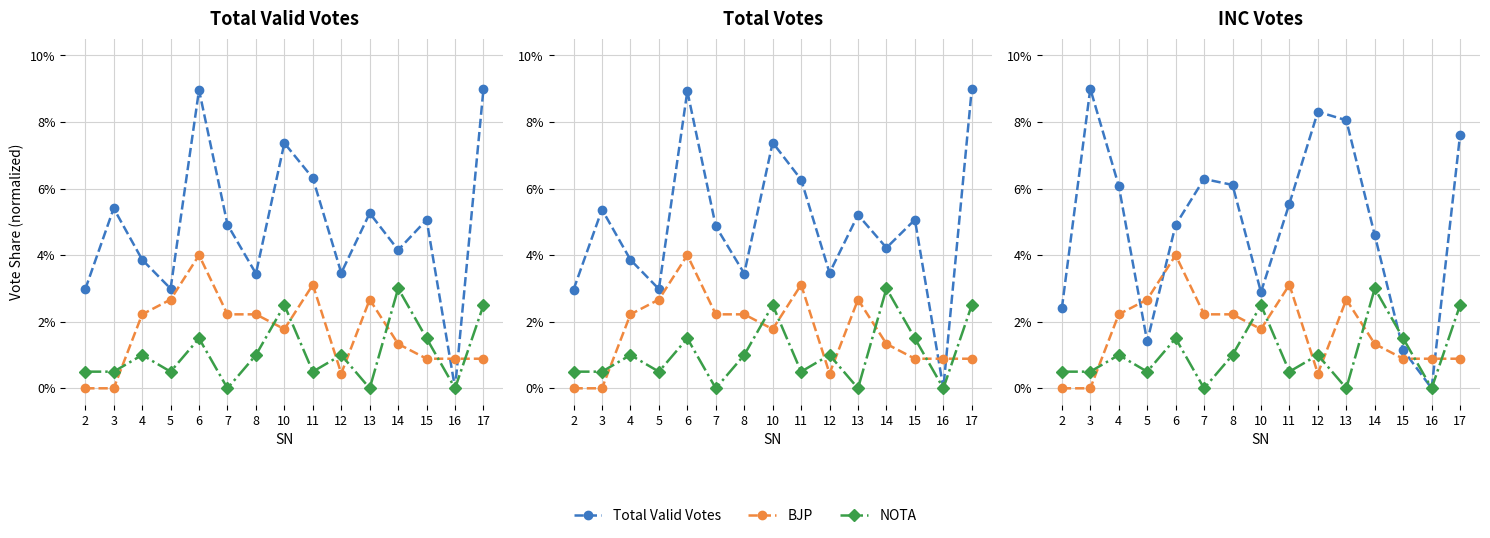

Between which two adjacent categories do Total Valid Votes and BJP first intersect?

4 and 5